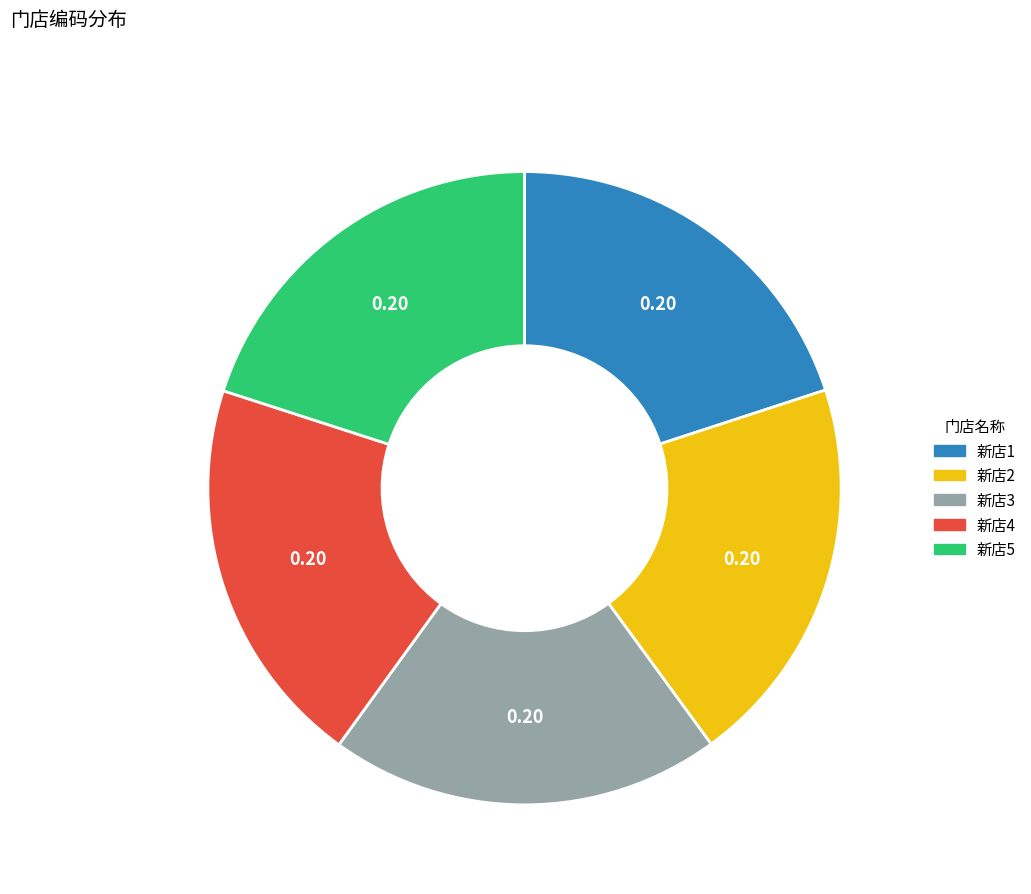

Does 新店3 represent more than half of the total?

No